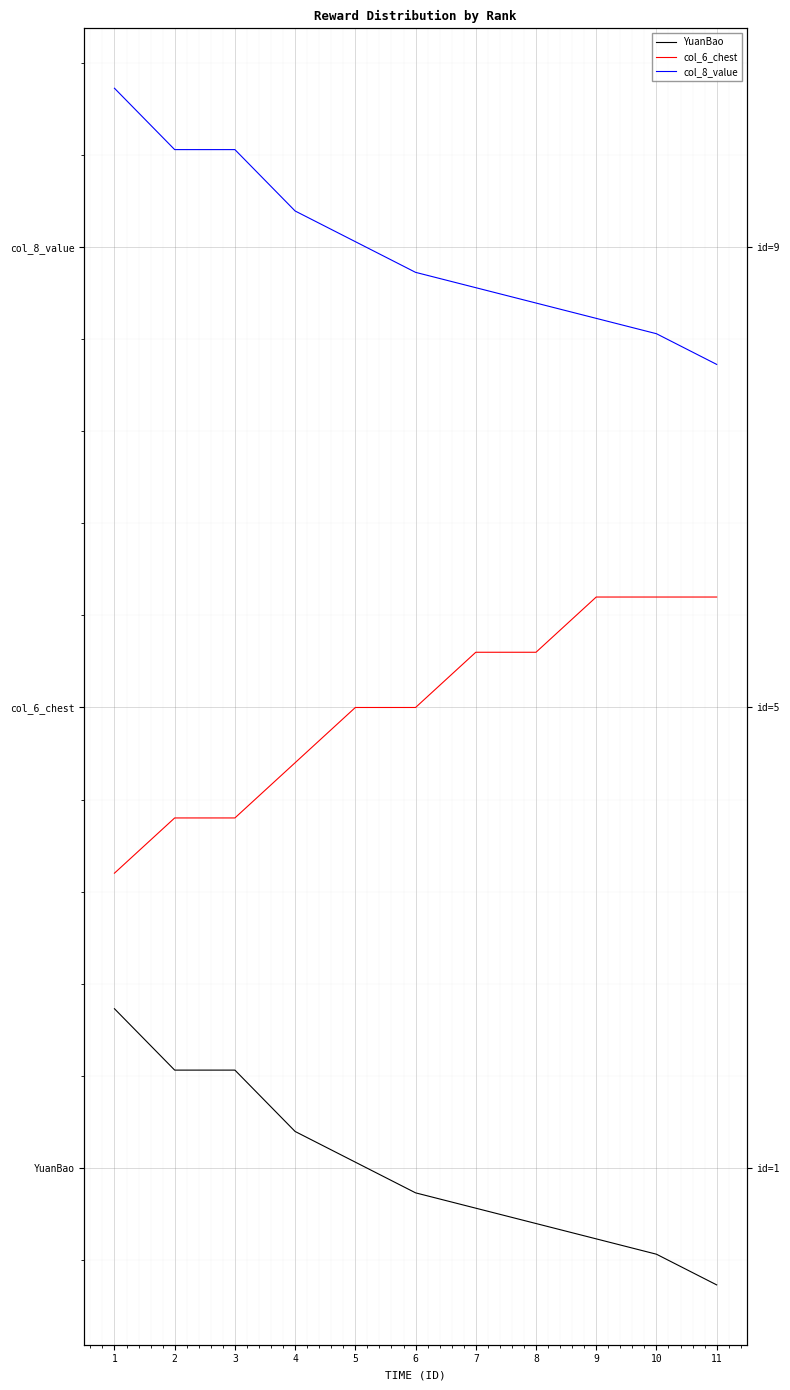

True or false: YuanBao and col_6_chest intersect in this chart.

False